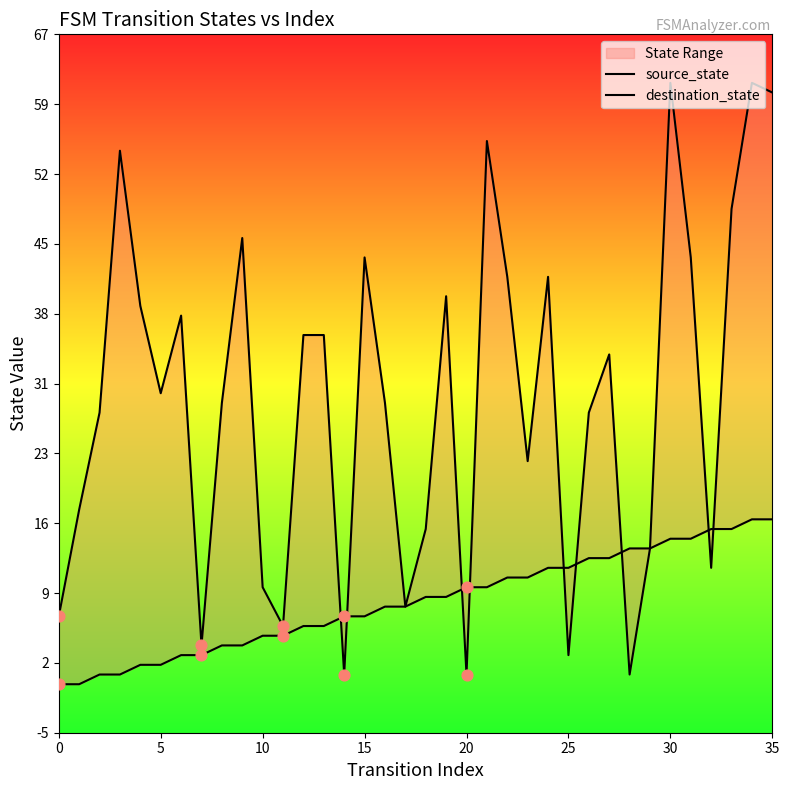

Which series has the largest Y range (max minus min)?

destination_state